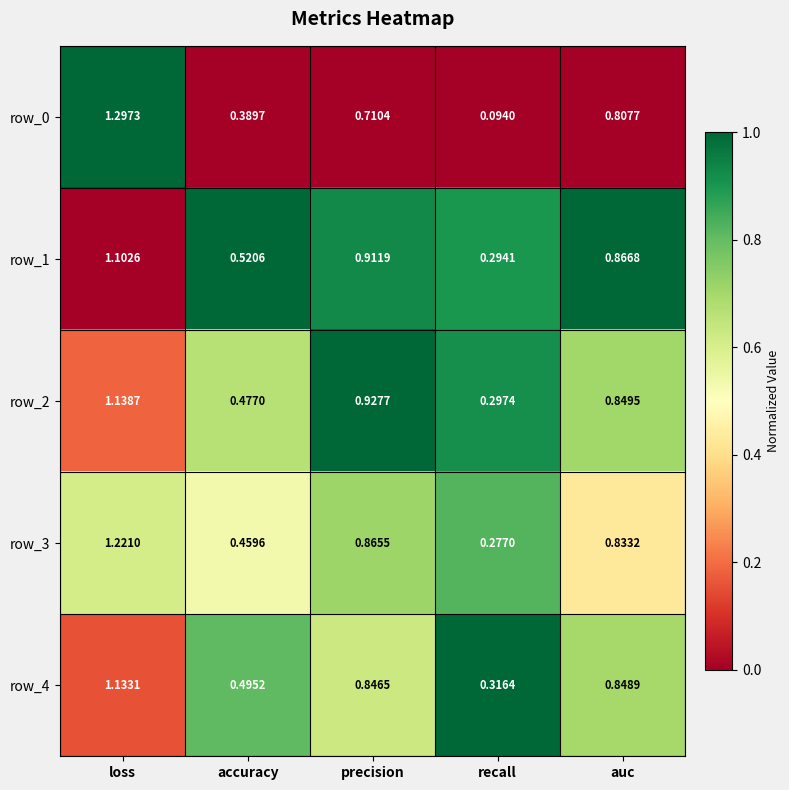

Is the value of row_4 at recall greater than the value of row_2 at recall?

Yes